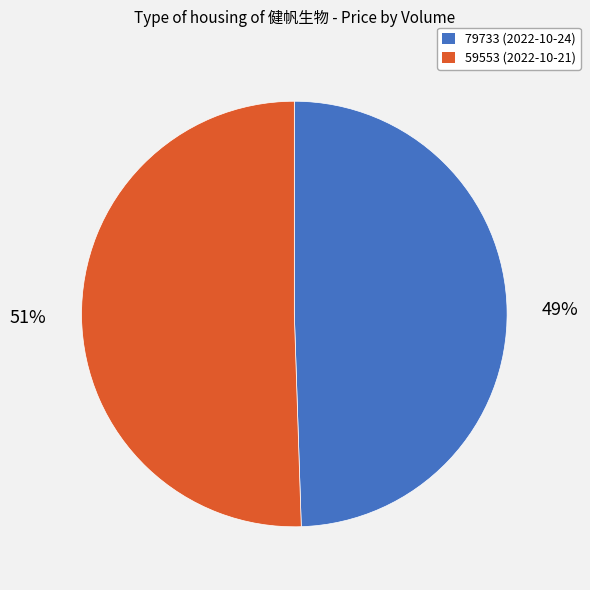

Does any single category account for the majority?

Yes